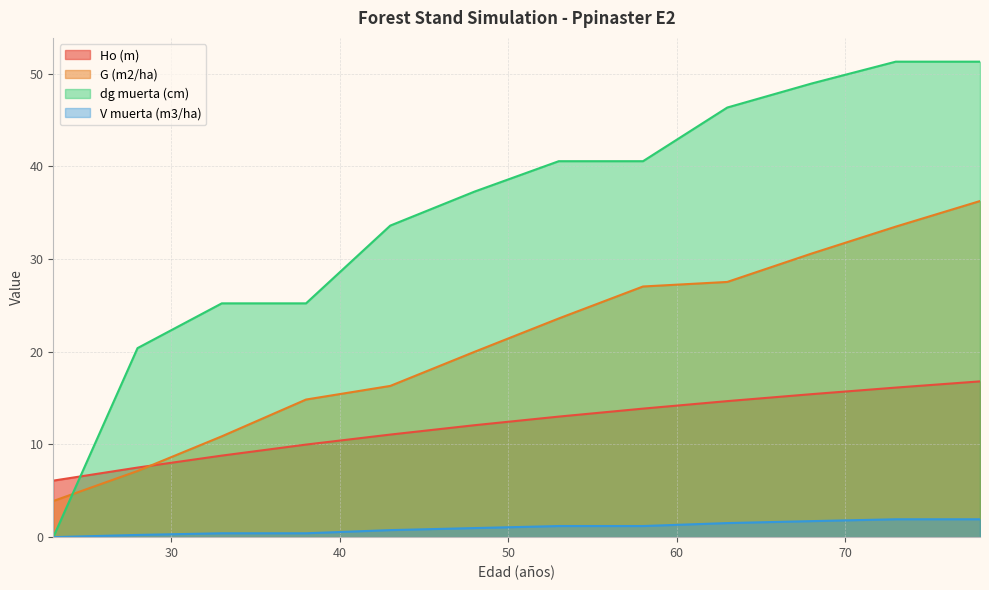

What is the difference between the V muerta (m3/ha) values at 68 and 23?

1.7